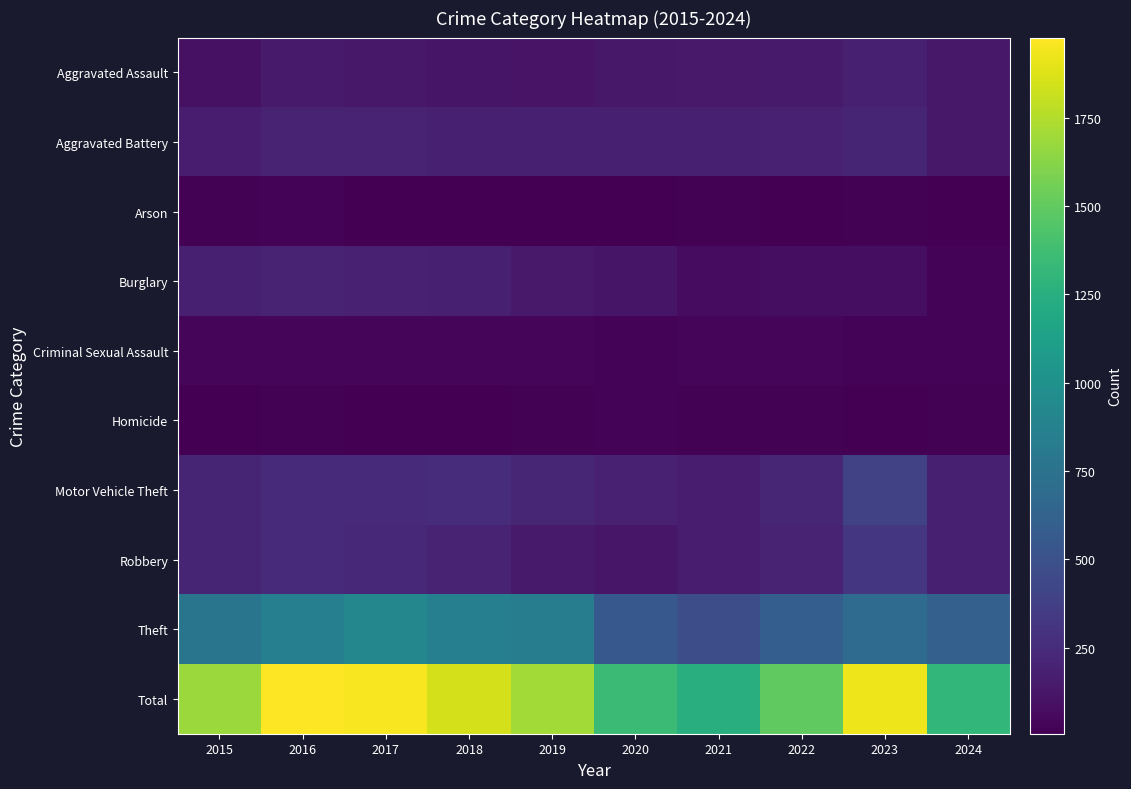

Count the number of categories in the chart.

10